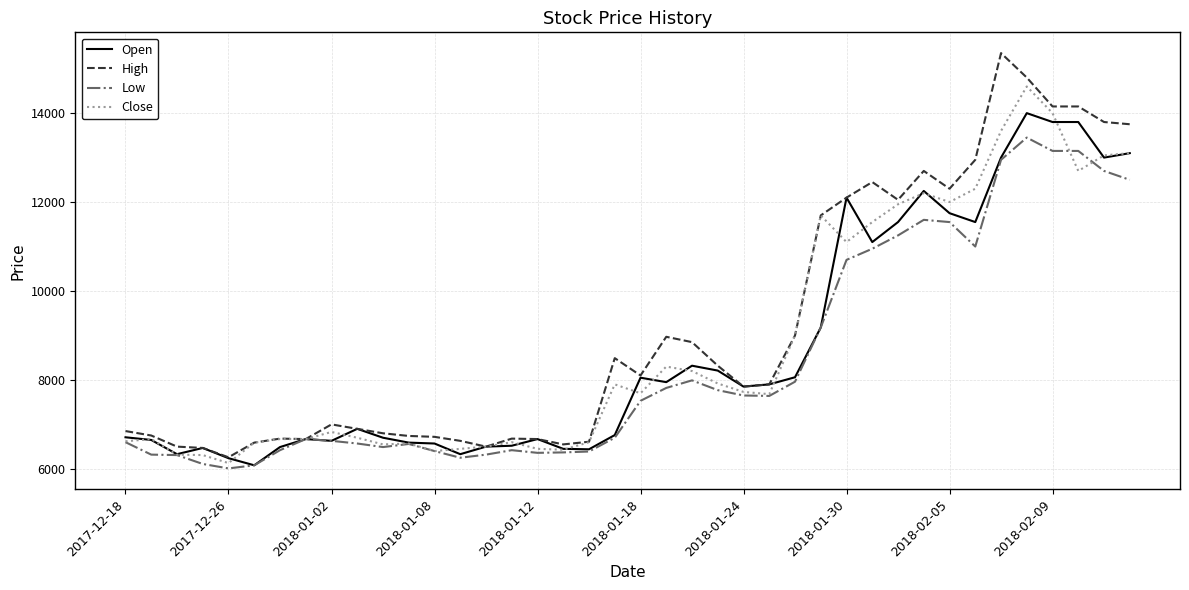

List the series in order of their peak value, highest first.

High, Close, Open, Low